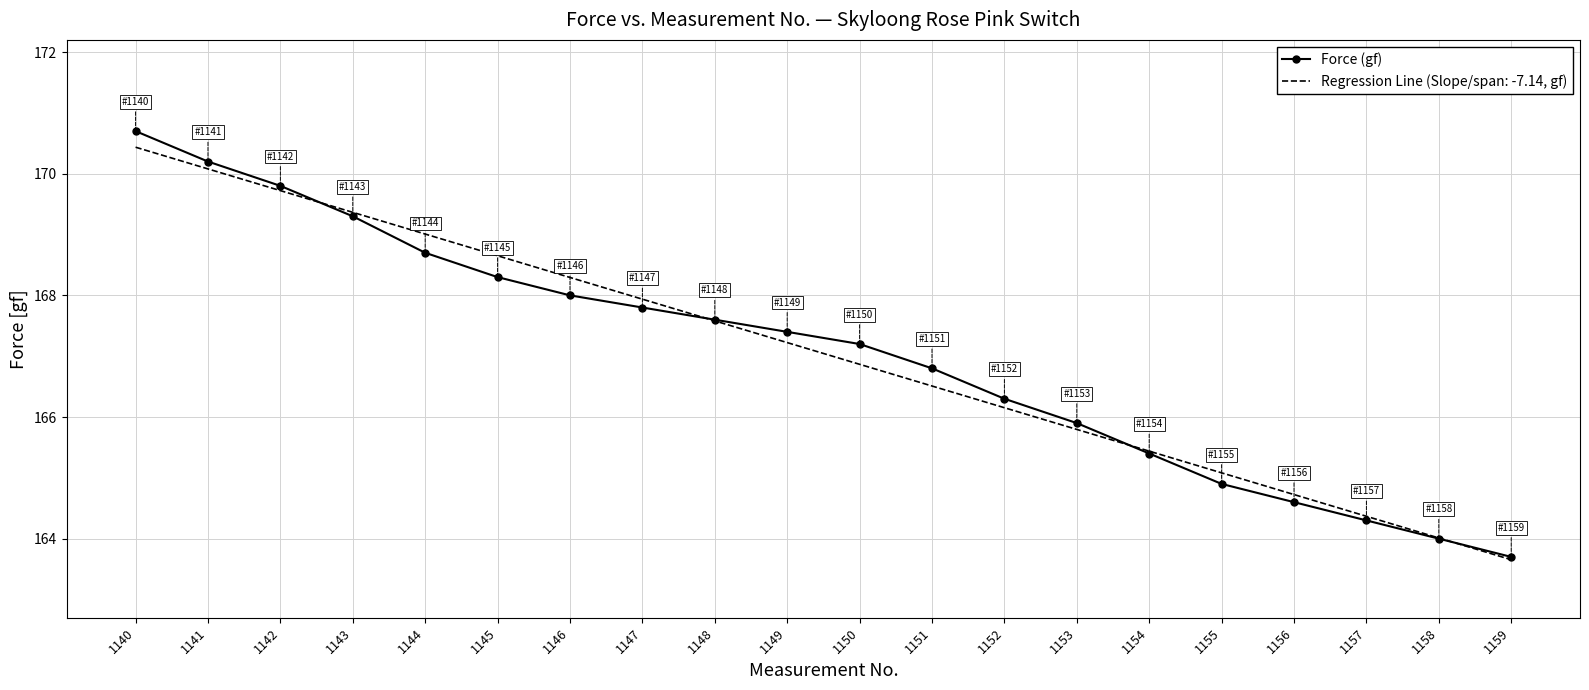

What is the spread (max minus min) of values at 1145?

0.4